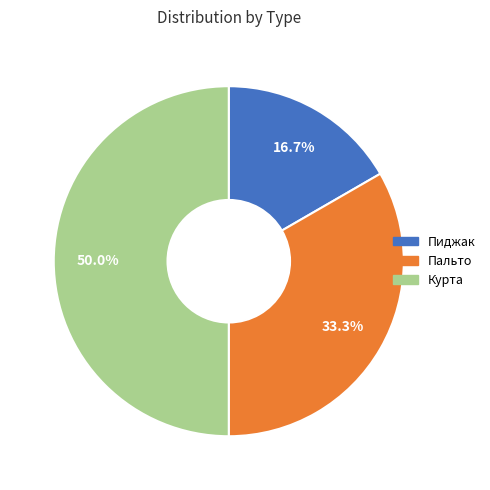

Does Пиджак account for over 50% of the chart?

No